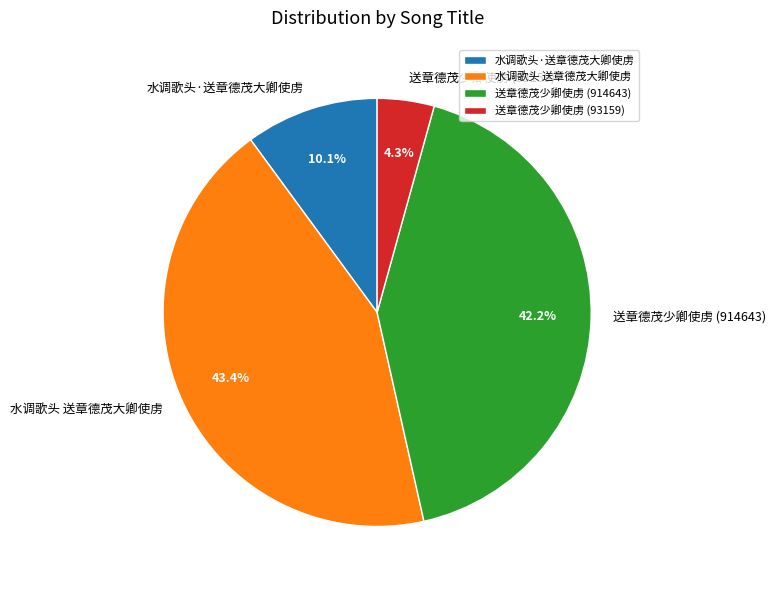

Does 水调歌头·送章德茂大卿使虏 account for over 50% of the chart?

No